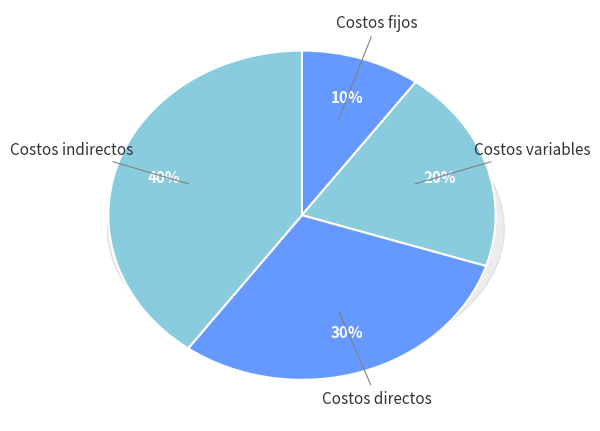

To the nearest percent, what percentage of the pie is Costos indirectos?

40%